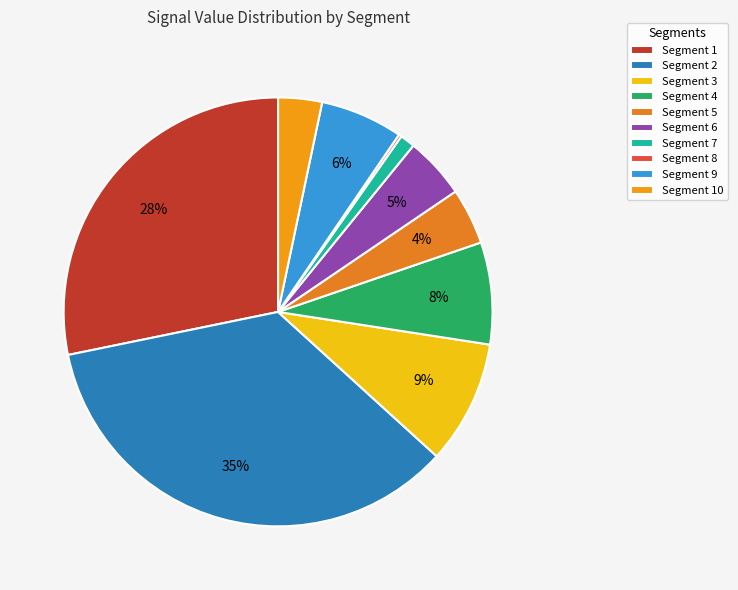

Does any single category account for the majority?

No